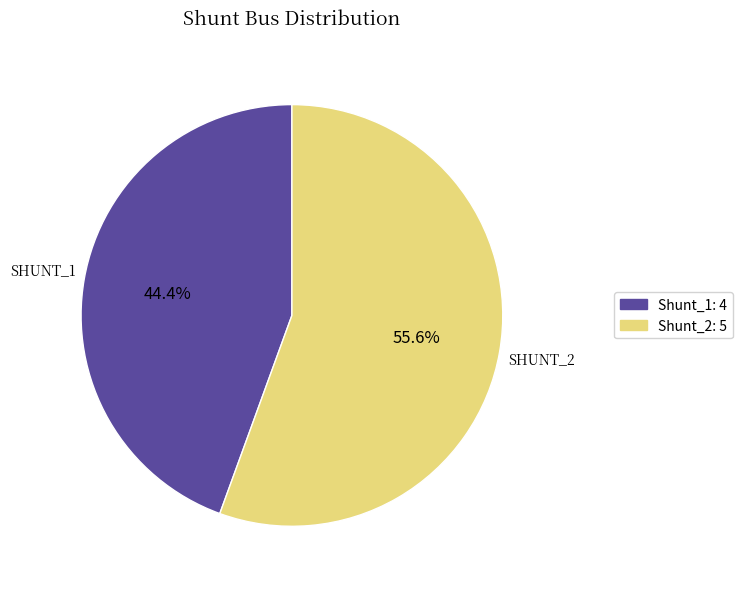

Which has a higher value, Shunt_2: 5 or Shunt_1: 4?

Shunt_2: 5